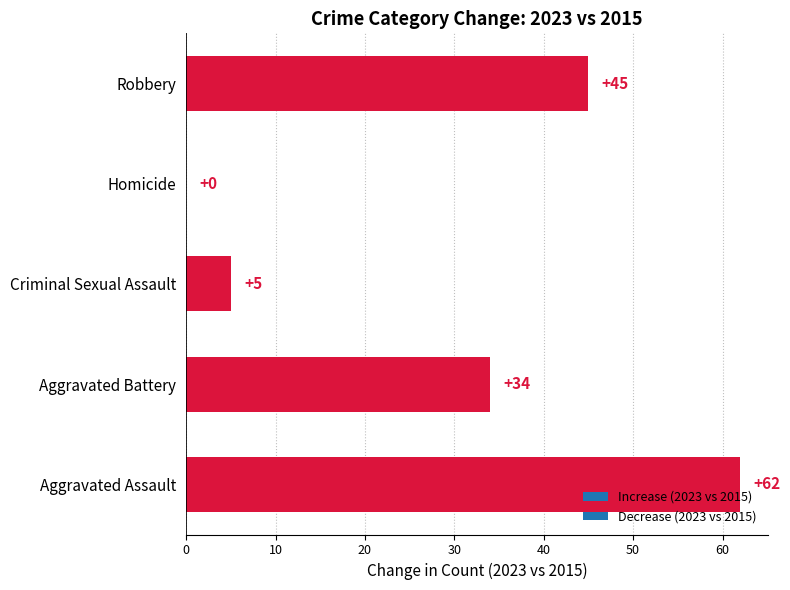

What is the greatest value displayed?

62